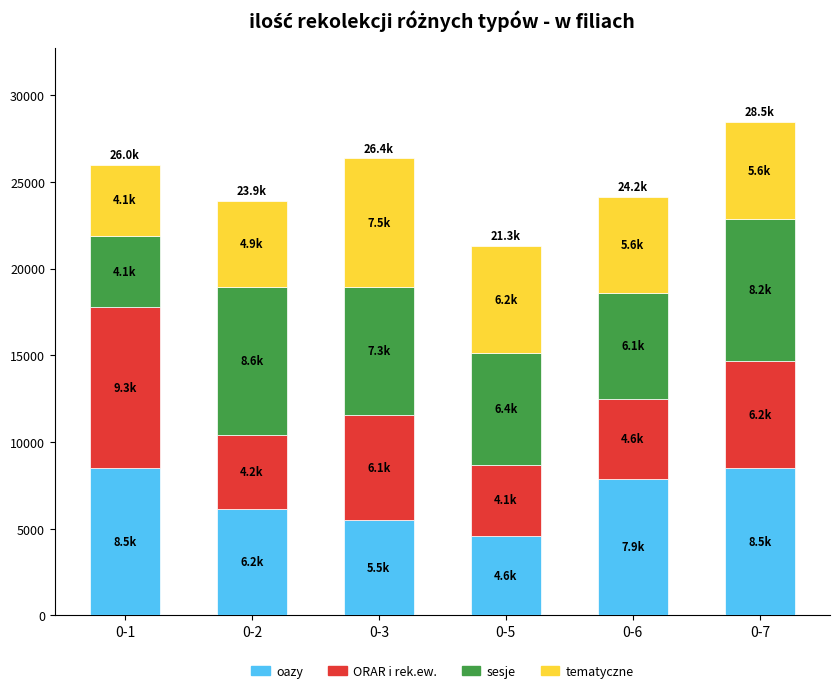

What is the total value across all series at 0-2?

23900.2